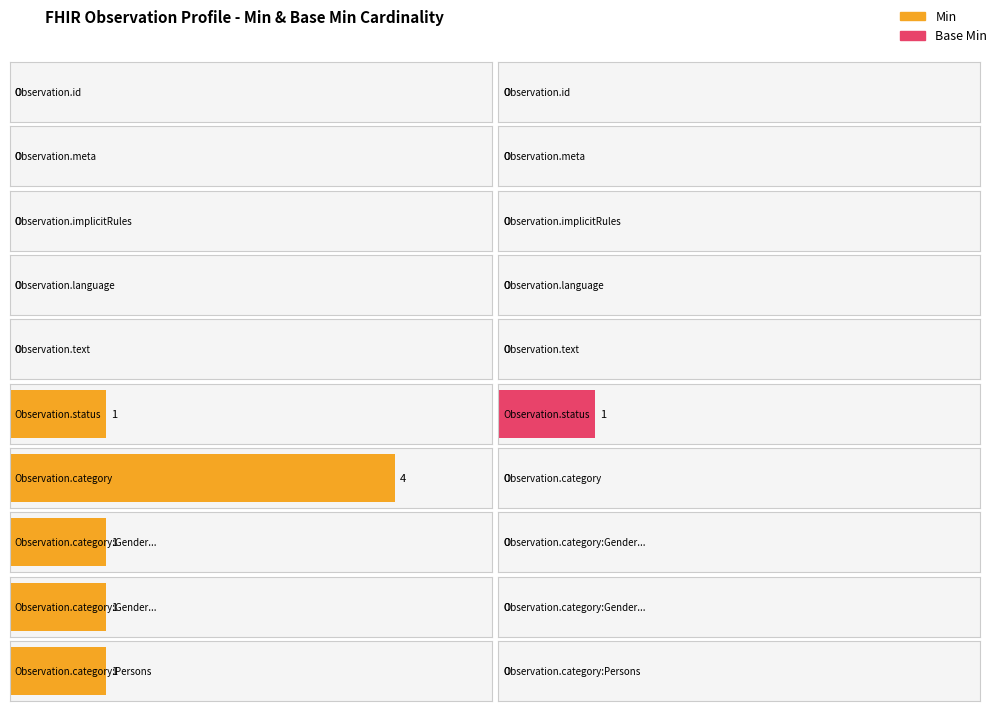

True or false: Min has a value of 1 at category:Gender_SNOMED.coding.

False